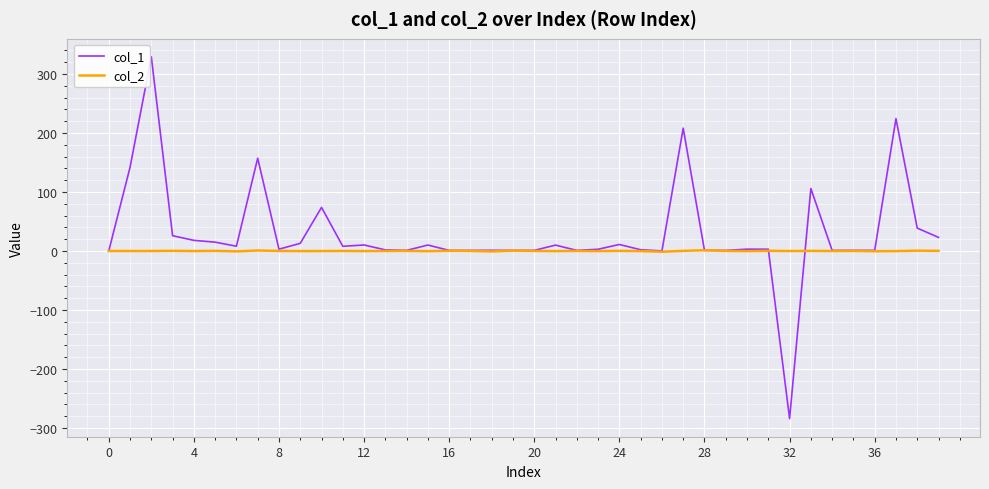

Which series has the largest total across all categories?

col_1